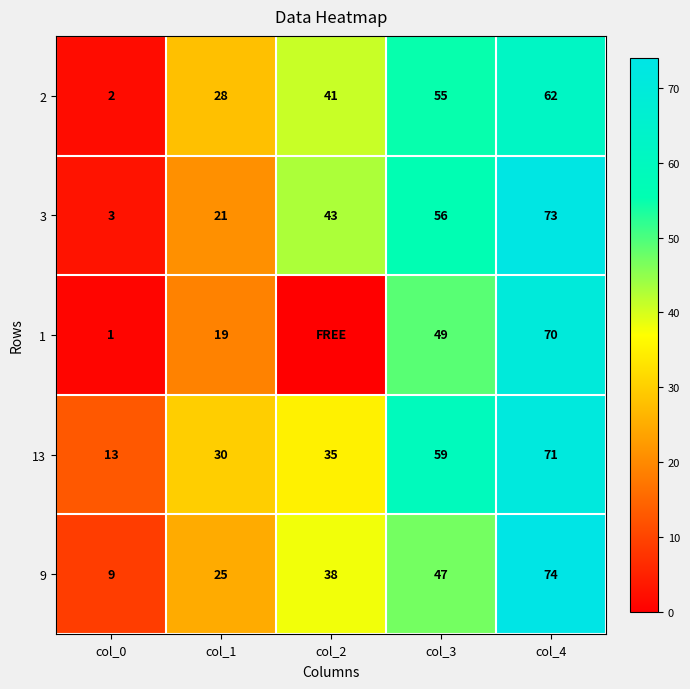

Between col_4 and col_1, which is larger?

col_4